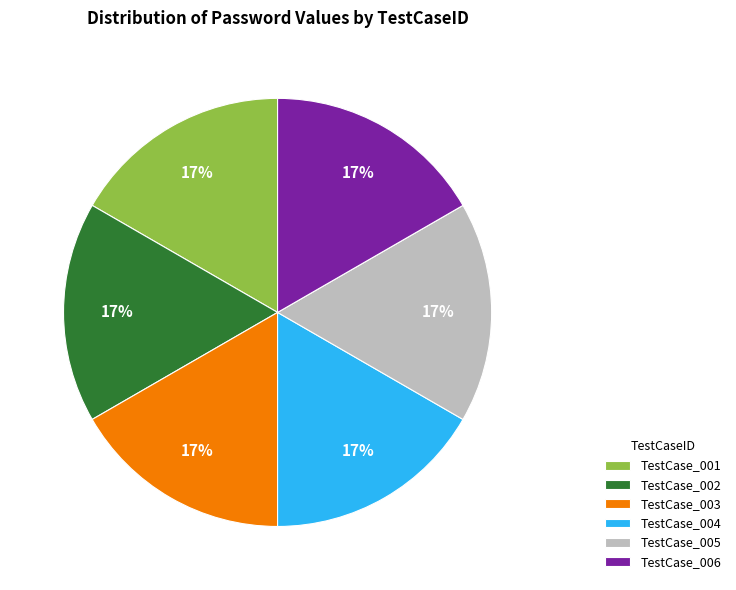

To the nearest percent, what is the average slice percentage?

17%